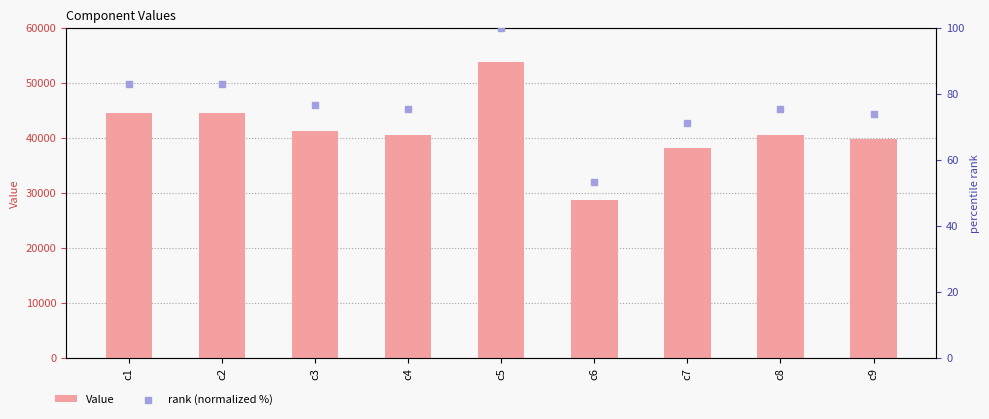

Is the value of Value at c5 greater than the value of rank (normalized %) at c5?

Yes